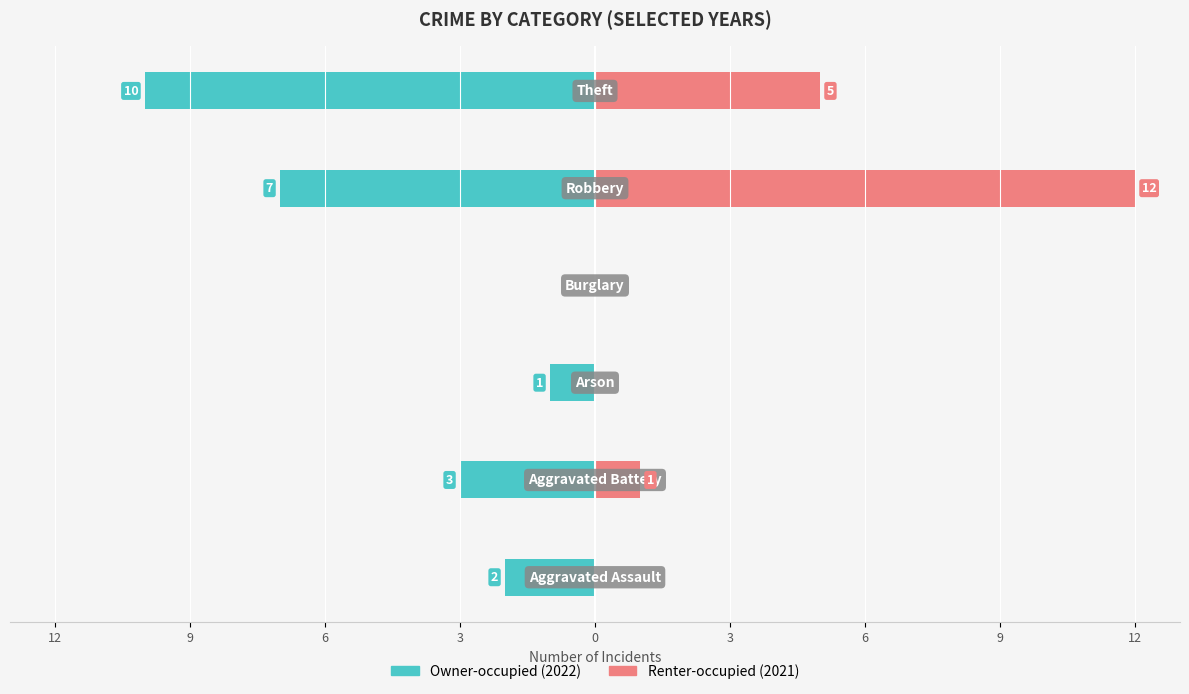

Which series has the widest spread of values?

Renter-occupied